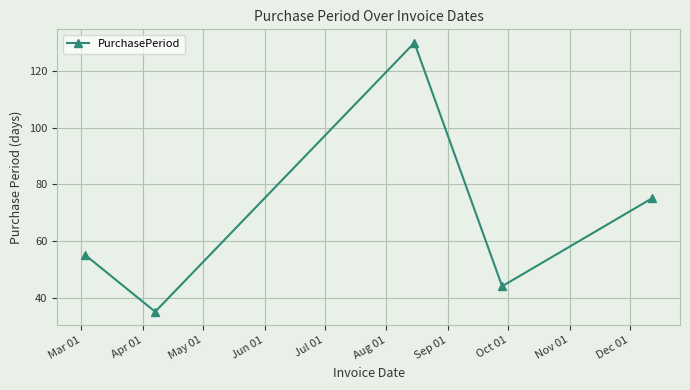

True or false: the data has more than 1 interior local peaks.

False